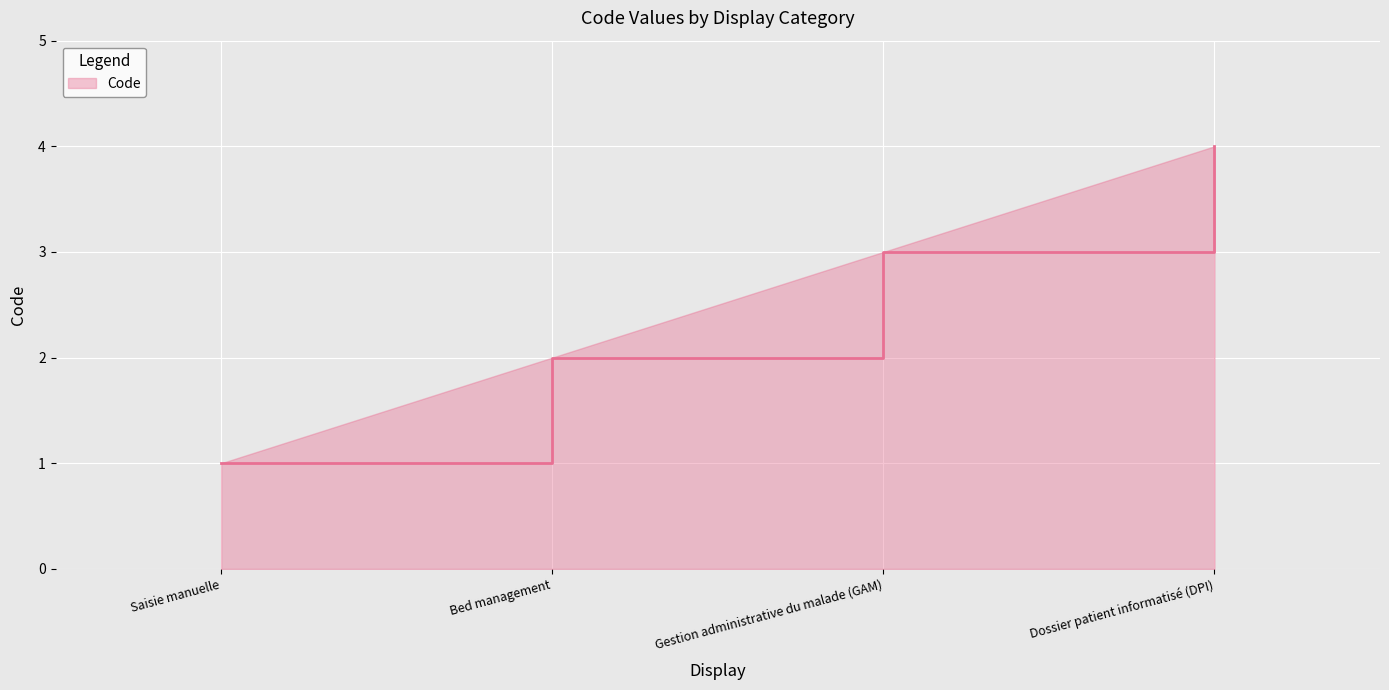

What is the change in value from Saisie manuelle to Dossier patient informatisé (DPI)?

+3